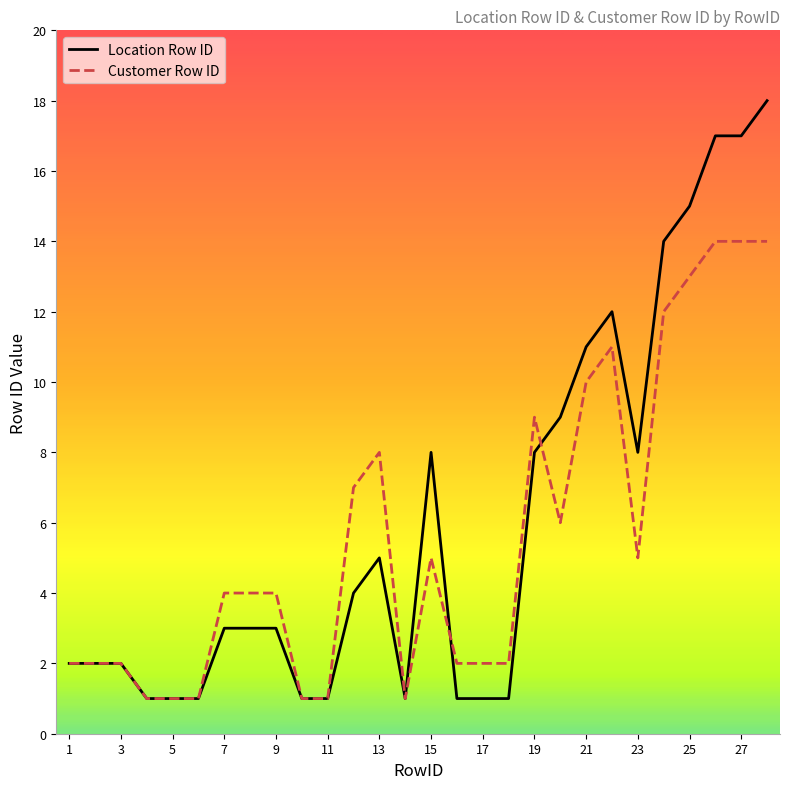

True or false: Location Row ID has a value of 2 at 2.

True